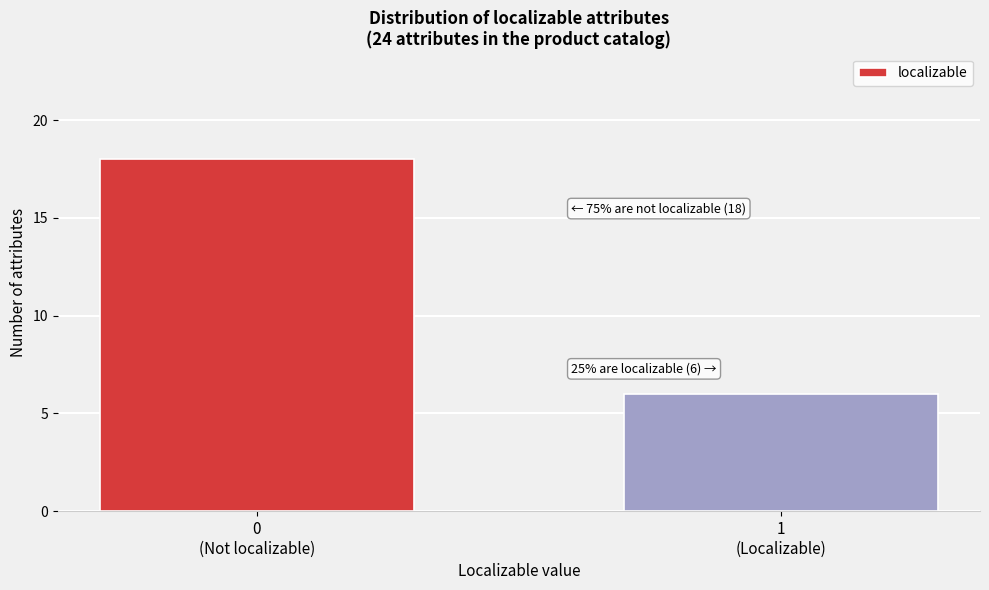

Reading left to right, extract all data points from this chart.

18	6